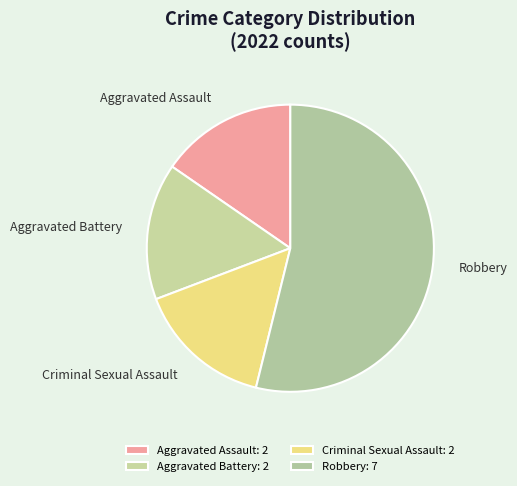

What is the largest slice in the pie chart?

Robbery